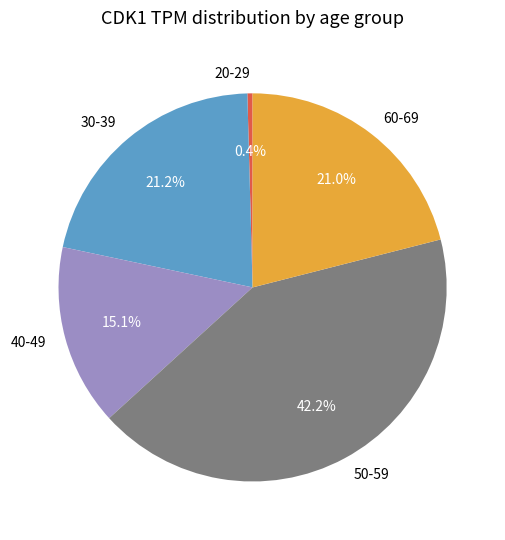

Which category has the smallest portion of the pie?

20-29